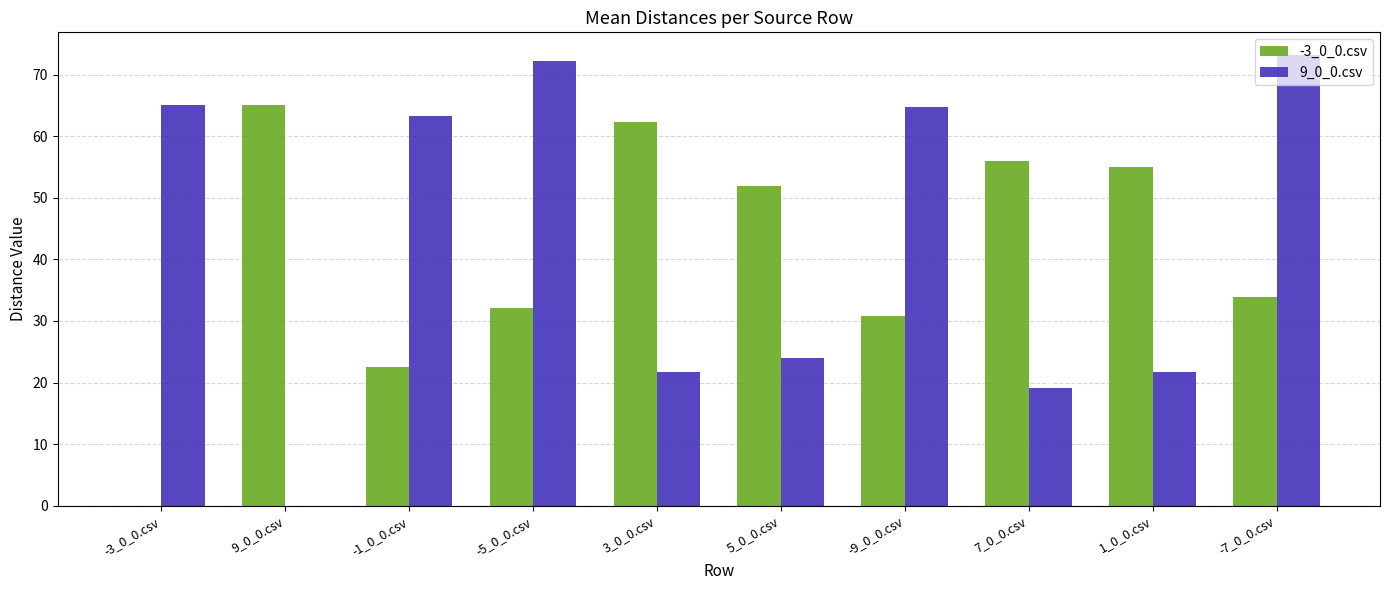

What is the sum of the 9_0_0.csv values at 3_0_0.csv and 9_0_0.csv?

21.7